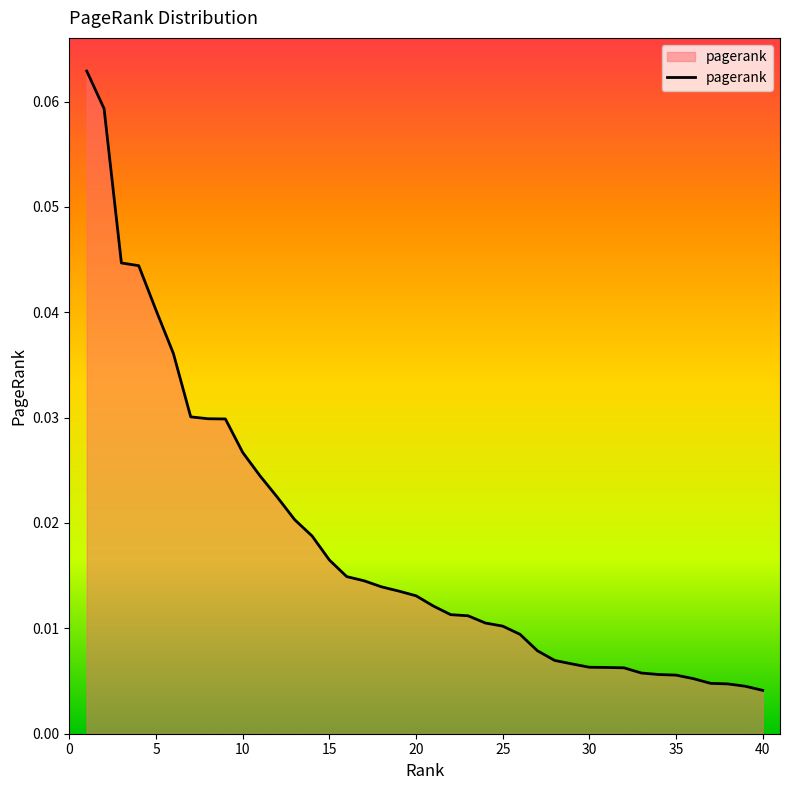

How many lines are shown in the chart?

1